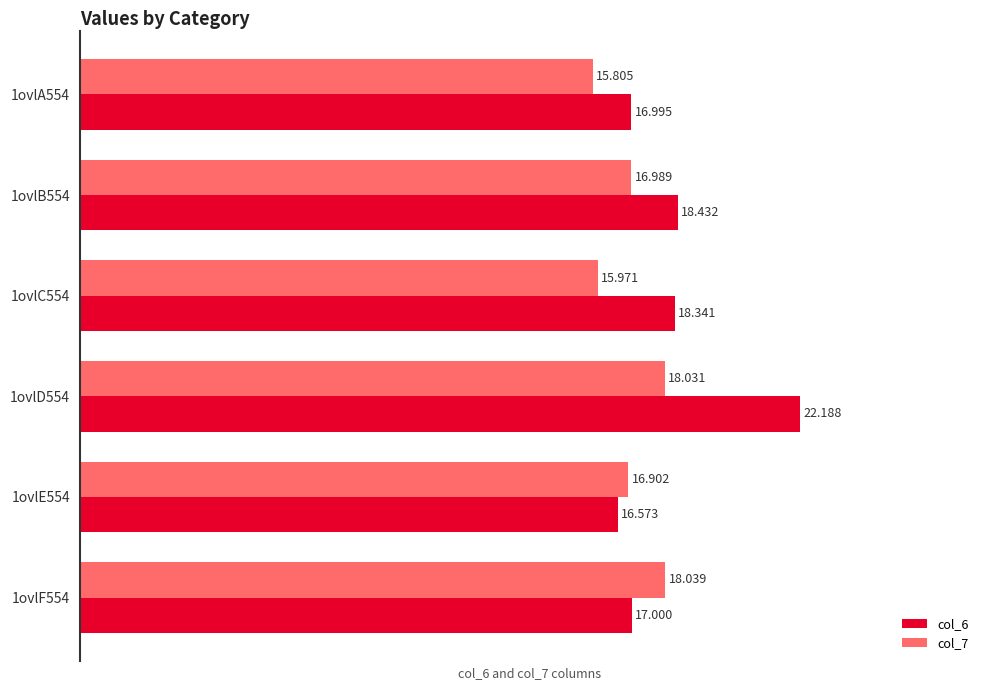

What are all the series names shown in the legend?

col_6, col_7